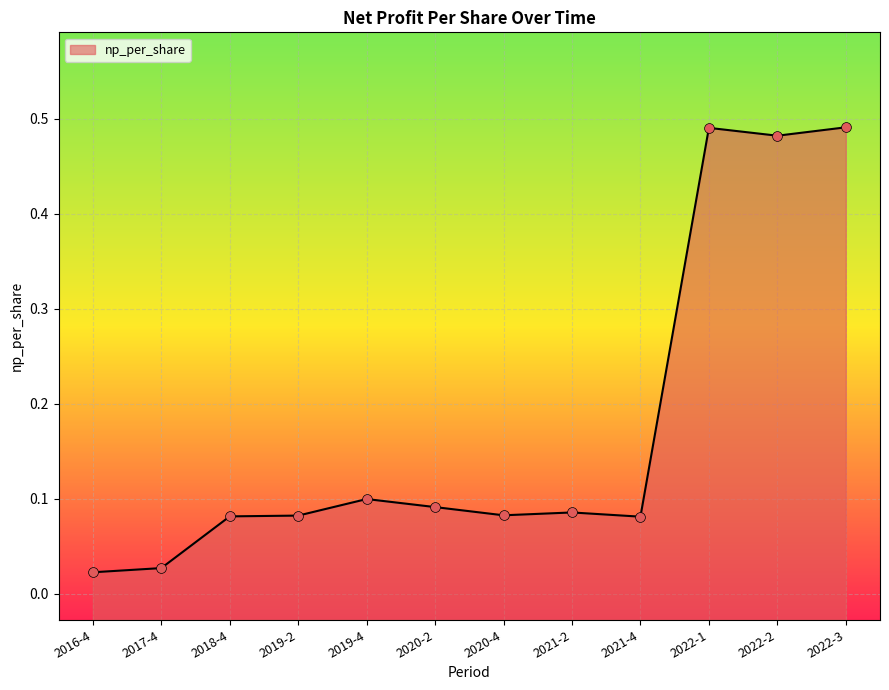

Which has a higher value, 2018-4 or 2021-4?

2018-4